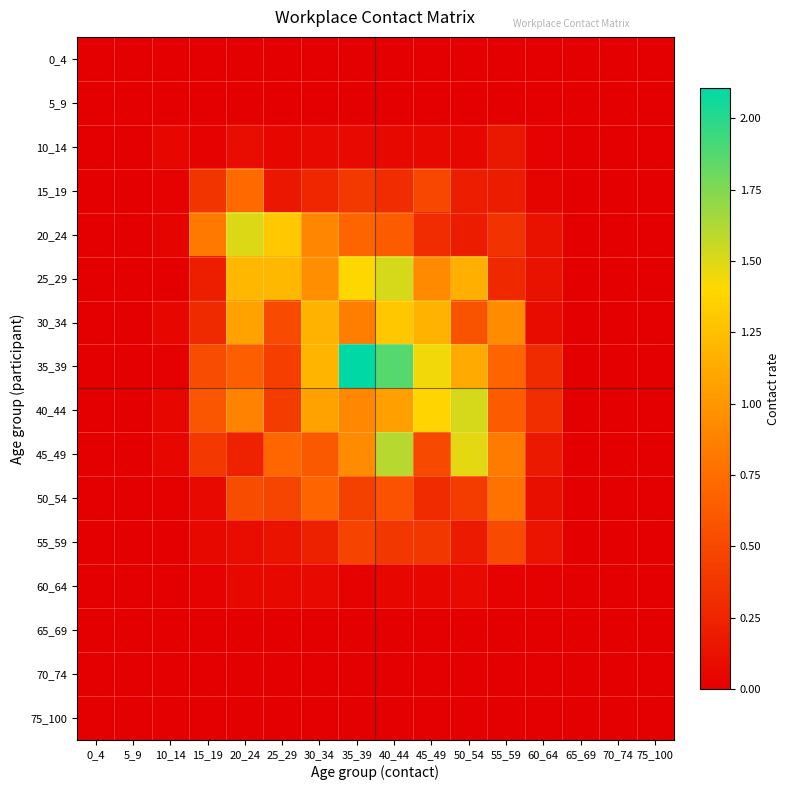

Reading right to left, what are all the values shown in this chart?

0_4: 75_100=0.0	70_74=0.0	65_69=0.0	60_64=0.0	55_59=0.0	50_54=0.0	45_49=0.0	40_44=0.0	35_39=0.0	30_34=0.0	25_29=0.0	20_24=0.0	15_19=0.0	10_14=0.0	5_9=0.0	0_4=0.0
5_9: 75_100=0.0	70_74=0.0	65_69=0.0	60_64=0.0	55_59=0.0	50_54=0.0	45_49=0.0	40_44=0.0	35_39=0.0	30_34=0.0	25_29=0.0	20_24=0.0	15_19=0.0	10_14=0.0	5_9=0.0	0_4=0.0
10_14: 75_100=0.0	70_74=0.0	65_69=0.0	60_64=0.0	55_59=0.2	50_54=0.0	45_49=0.1	40_44=0.1	35_39=0.1	30_34=0.1	25_29=0.1	20_24=0.1	15_19=0.0	10_14=0.1	5_9=0.0	0_4=0.0
15_19: 75_100=0.0	70_74=0.0	65_69=0.0	60_64=0.0	55_59=0.2	50_54=0.2	45_49=0.5	40_44=0.3	35_39=0.4	30_34=0.3	25_29=0.2	20_24=0.7	15_19=0.4	10_14=0.0	5_9=0.0	0_4=0.0
20_24: 75_100=0.0	70_74=0.0	65_69=0.0	60_64=0.1	55_59=0.4	50_54=0.2	45_49=0.3	40_44=0.6	35_39=0.7	30_34=0.9	25_29=1.3	20_24=1.5	15_19=0.8	10_14=0.0	5_9=0.0	0_4=0.0
25_29: 75_100=0.0	70_74=0.0	65_69=0.0	60_64=0.1	55_59=0.3	50_54=1.1	45_49=0.9	40_44=1.5	35_39=1.4	30_34=0.9	25_29=1.2	20_24=1.2	15_19=0.2	10_14=0.0	5_9=0.0	0_4=0.0
30_34: 75_100=0.0	70_74=0.0	65_69=0.0	60_64=0.1	55_59=0.9	50_54=0.6	45_49=1.2	40_44=1.3	35_39=0.9	30_34=1.2	25_29=0.5	20_24=1.1	15_19=0.3	10_14=0.1	5_9=0.0	0_4=0.0
35_39: 75_100=0.0	70_74=0.0	65_69=0.0	60_64=0.3	55_59=0.7	50_54=1.1	45_49=1.4	40_44=1.9	35_39=2.1	30_34=1.2	25_29=0.4	20_24=0.6	15_19=0.5	10_14=0.0	5_9=0.0	0_4=0.0
40_44: 75_100=0.0	70_74=0.0	65_69=0.0	60_64=0.3	55_59=0.6	50_54=1.5	45_49=1.4	40_44=1.1	35_39=0.9	30_34=1.1	25_29=0.4	20_24=0.9	15_19=0.6	10_14=0.0	5_9=0.0	0_4=0.0
45_49: 75_100=0.0	70_74=0.0	65_69=0.0	60_64=0.2	55_59=0.8	50_54=1.5	45_49=0.5	40_44=1.6	35_39=0.9	30_34=0.6	25_29=0.7	20_24=0.2	15_19=0.4	10_14=0.1	5_9=0.0	0_4=0.0
50_54: 75_100=0.0	70_74=0.0	65_69=0.0	60_64=0.1	55_59=0.8	50_54=0.4	45_49=0.3	40_44=0.6	35_39=0.5	30_34=0.7	25_29=0.5	20_24=0.5	15_19=0.1	10_14=0.0	5_9=0.0	0_4=0.0
55_59: 75_100=0.0	70_74=0.0	65_69=0.0	60_64=0.1	55_59=0.5	50_54=0.2	45_49=0.4	40_44=0.4	35_39=0.5	30_34=0.2	25_29=0.1	20_24=0.1	15_19=0.1	10_14=0.0	5_9=0.0	0_4=0.0
60_64: 75_100=0.0	70_74=0.0	65_69=0.0	60_64=0.0	55_59=0.0	50_54=0.1	45_49=0.0	40_44=0.0	35_39=0.0	30_34=0.1	25_29=0.1	20_24=0.1	15_19=0.0	10_14=0.0	5_9=0.0	0_4=0.0
65_69: 75_100=0.0	70_74=0.0	65_69=0.0	60_64=0.0	55_59=0.0	50_54=0.0	45_49=0.0	40_44=0.0	35_39=0.0	30_34=0.0	25_29=0.0	20_24=0.0	15_19=0.0	10_14=0.0	5_9=0.0	0_4=0.0
70_74: 75_100=0.0	70_74=0.0	65_69=0.0	60_64=0.0	55_59=0.0	50_54=0.0	45_49=0.0	40_44=0.0	35_39=0.0	30_34=0.0	25_29=0.0	20_24=0.0	15_19=0.0	10_14=0.0	5_9=0.0	0_4=0.0
75_100: 75_100=0.0	70_74=0.0	65_69=0.0	60_64=0.0	55_59=0.0	50_54=0.0	45_49=0.0	40_44=0.0	35_39=0.0	30_34=0.0	25_29=0.0	20_24=0.0	15_19=0.0	10_14=0.0	5_9=0.0	0_4=0.0